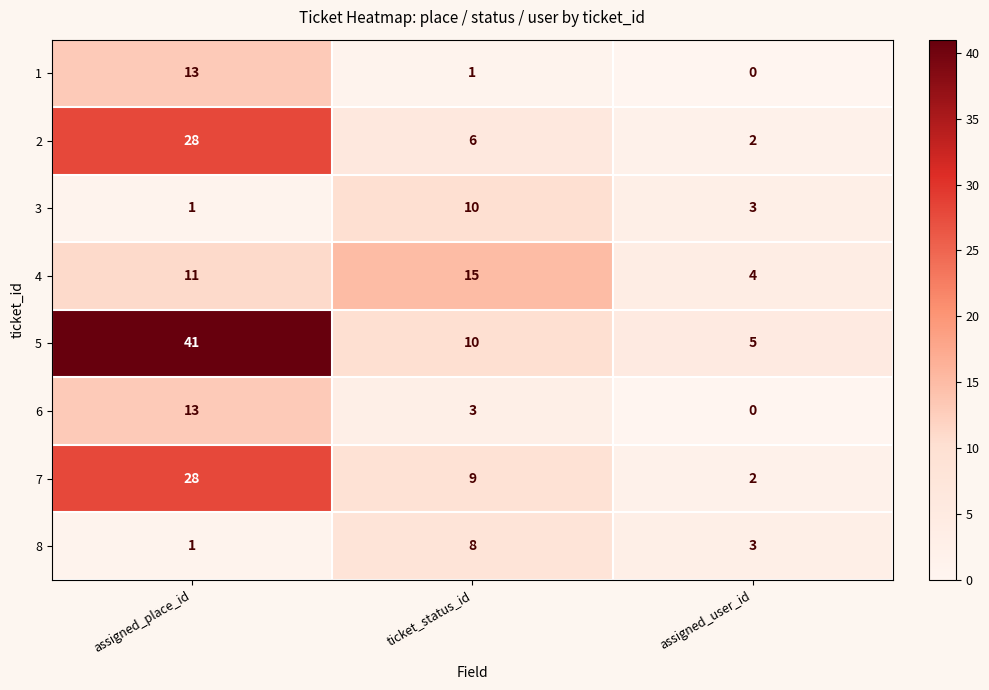

What is the total value across all series at assigned_place_id?

136